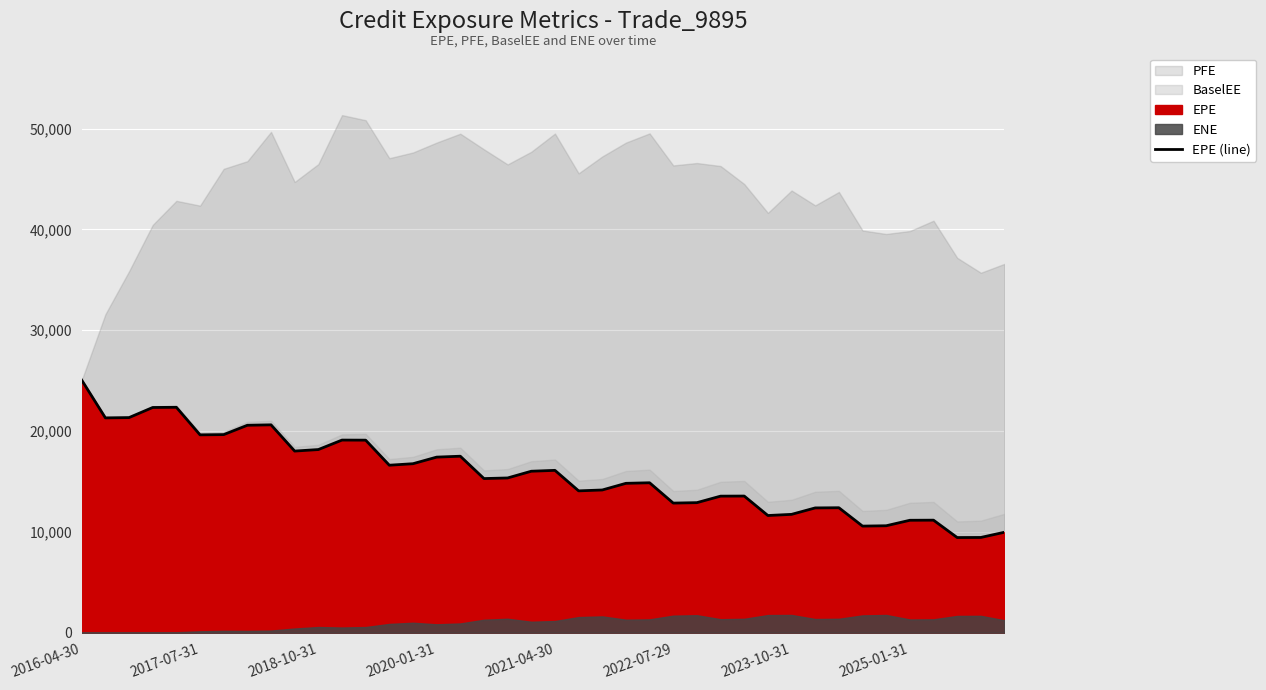

What is the difference between the maximum and minimum values?

15612.0